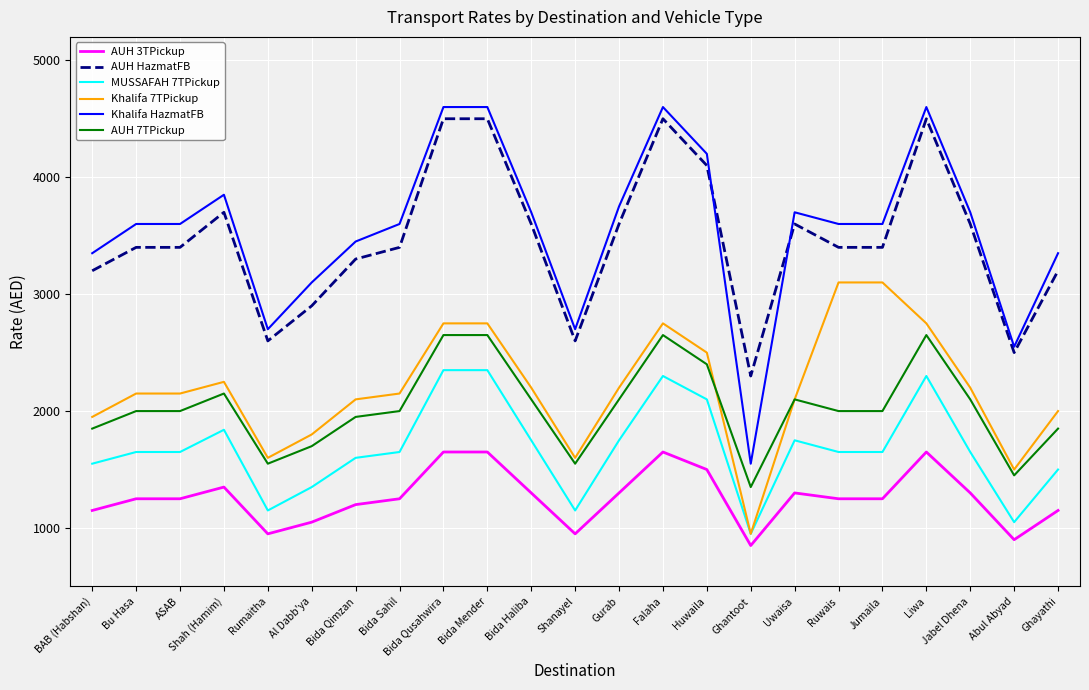

Is the value of MUSSAFAH 7TPickup at Uwaisa greater than the value of Khalifa HazmatFB at Shanayel?

No